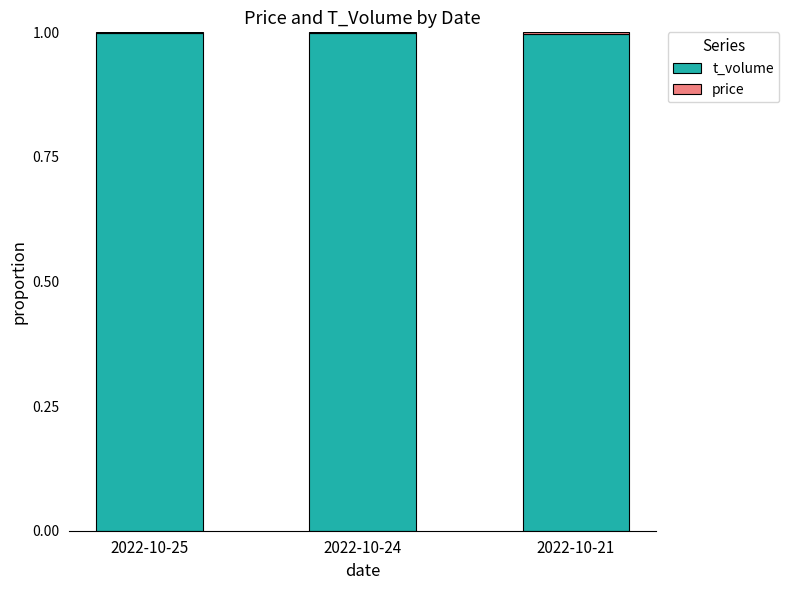

True or false: t_volume has a value of 1.4 at 2022-10-21.

False